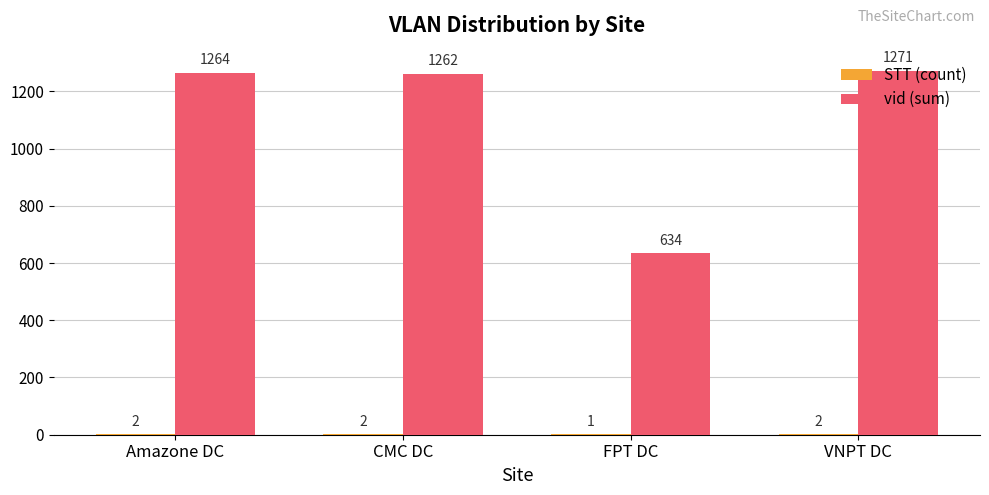

Which series has the largest total across all categories?

vid (sum)